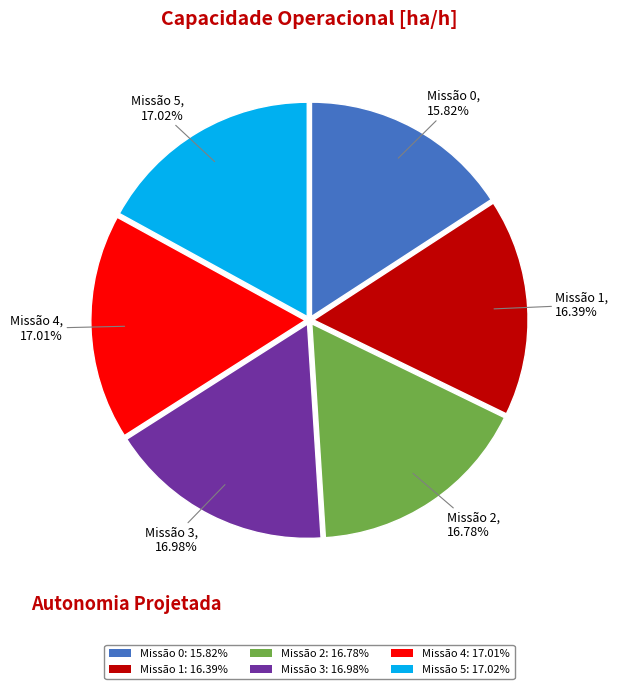

Is there any slice that represents more than half of the pie?

No